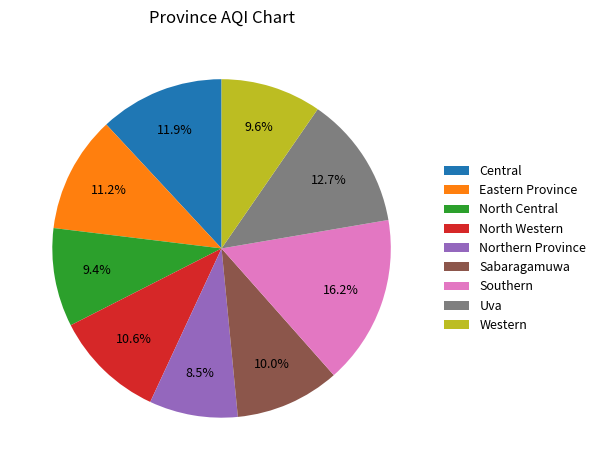

The Central slice represents 6% of the pie. True or false?

False